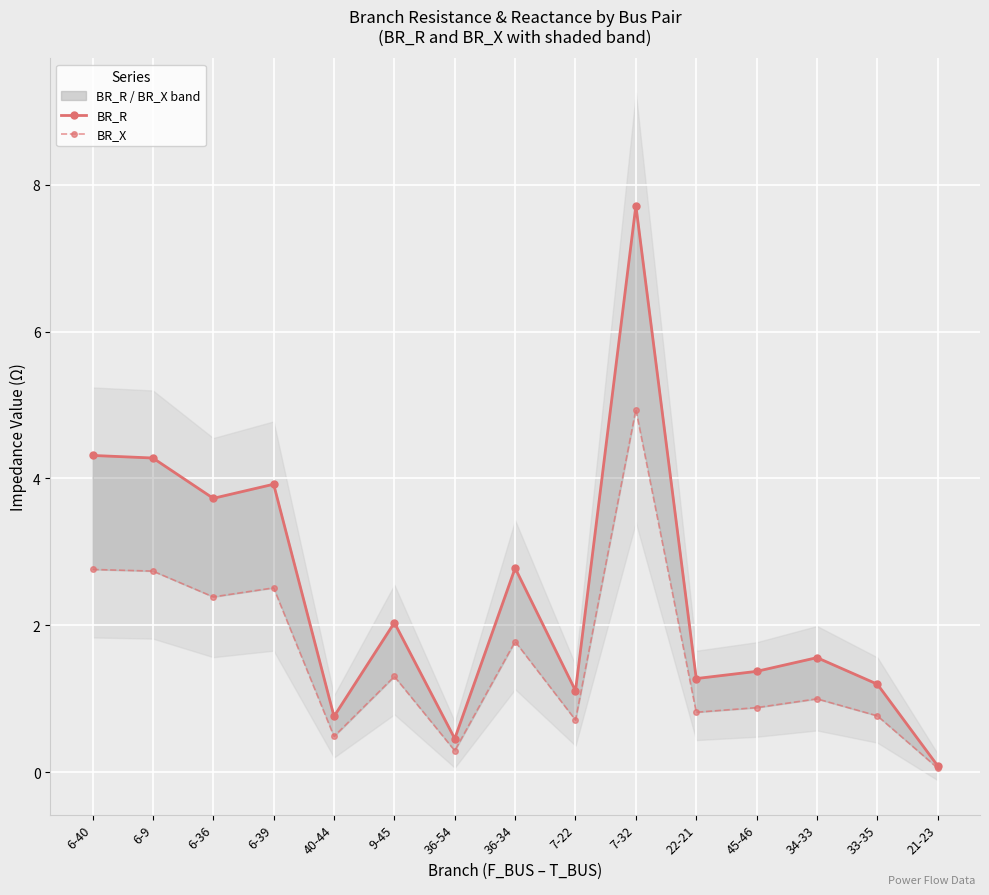

Which category has the lowest value in the BR_X series?

21-23